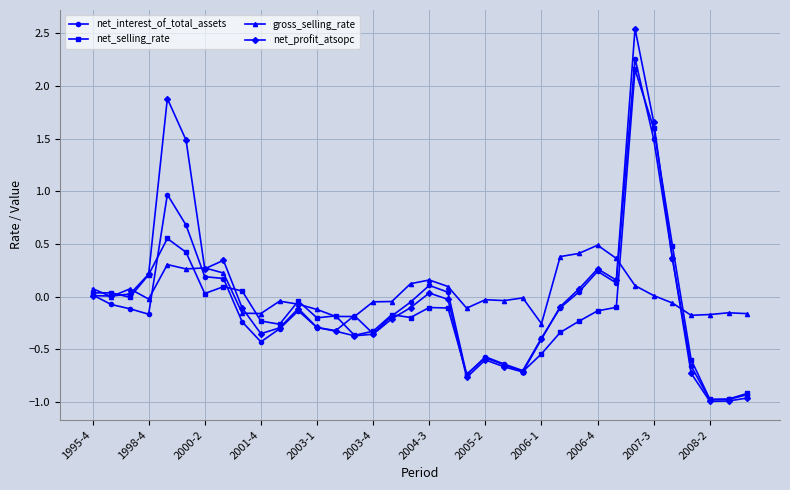

Does the chart have visible grid lines?

Yes